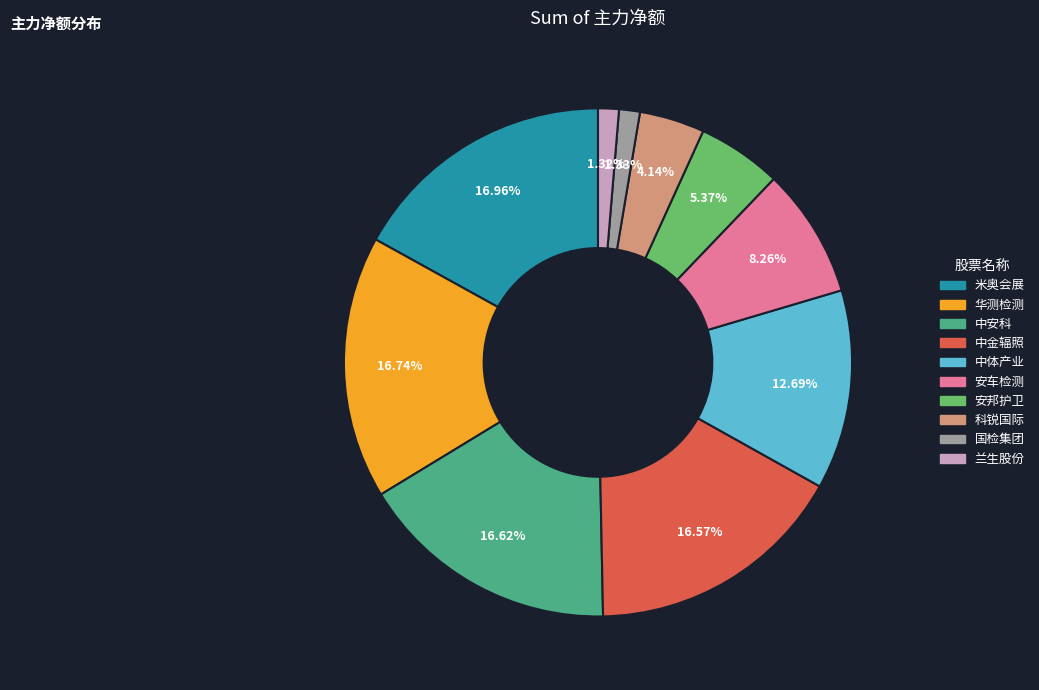

Which has a higher value, 兰生股份 or 安车检测?

安车检测